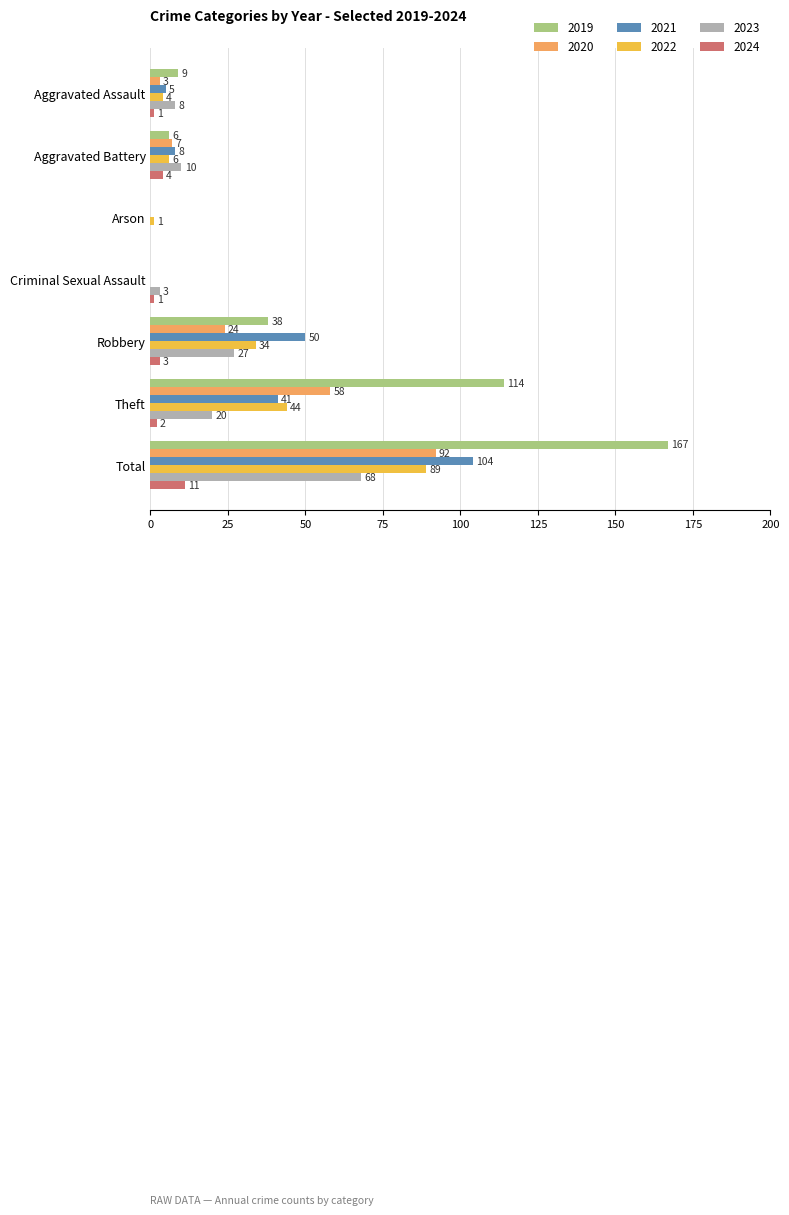

How many series are shown in this chart?

6